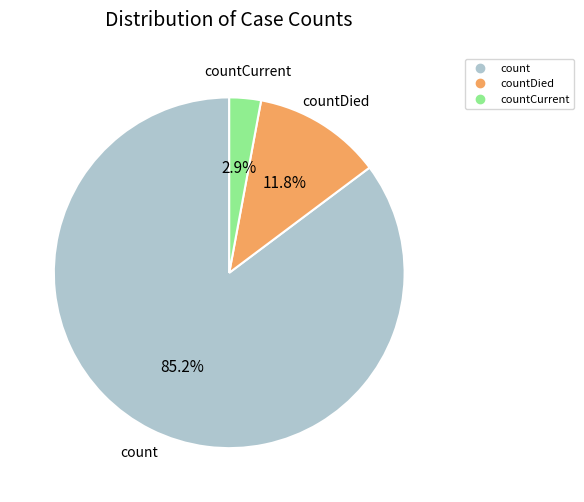

Is there any slice that represents more than half of the pie?

Yes